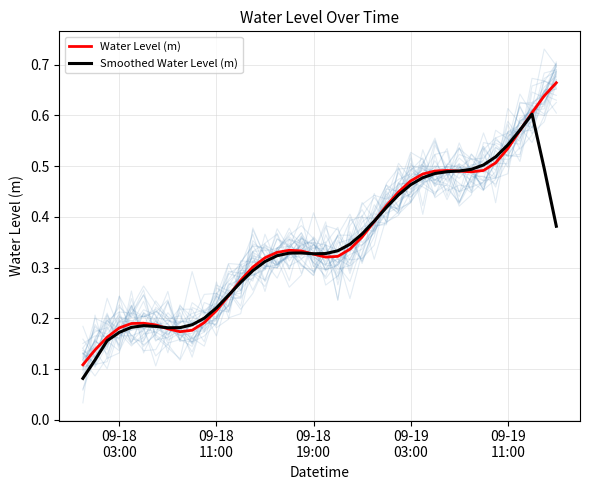

The value of Smoothed Water Level (m) at 12 is 0.4. True or false?

False